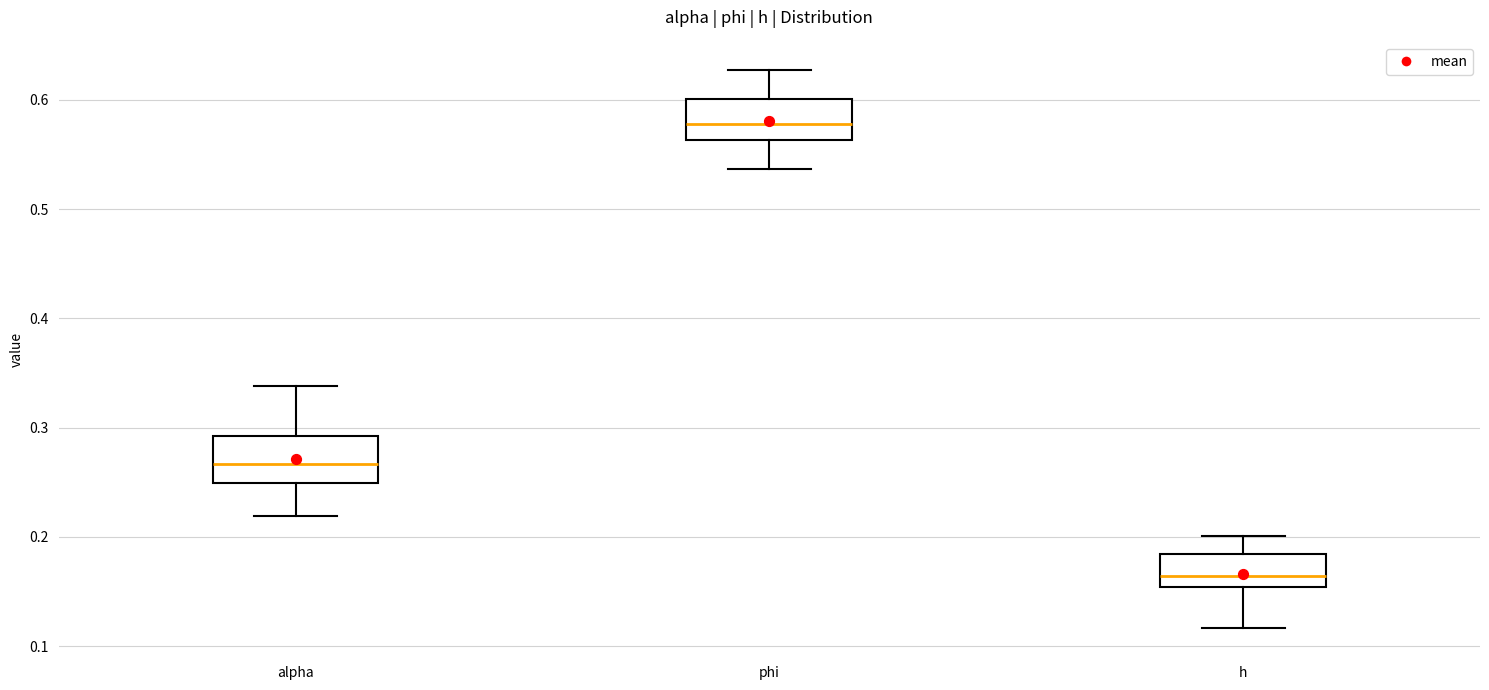

Reading left to right, read every box against the y-axis: the position of its median line, the range the box covers, and the ends of its whiskers. The values are not printed on the chart, so give them approximately, as read against the axis.

alpha: median 0.27, box 0.25 to 0.29, whiskers 0.22 to 0.34
phi: median 0.58, box 0.56 to 0.60, whiskers 0.54 to 0.63
h: median 0.16, box 0.15 to 0.18, whiskers 0.12 to 0.20